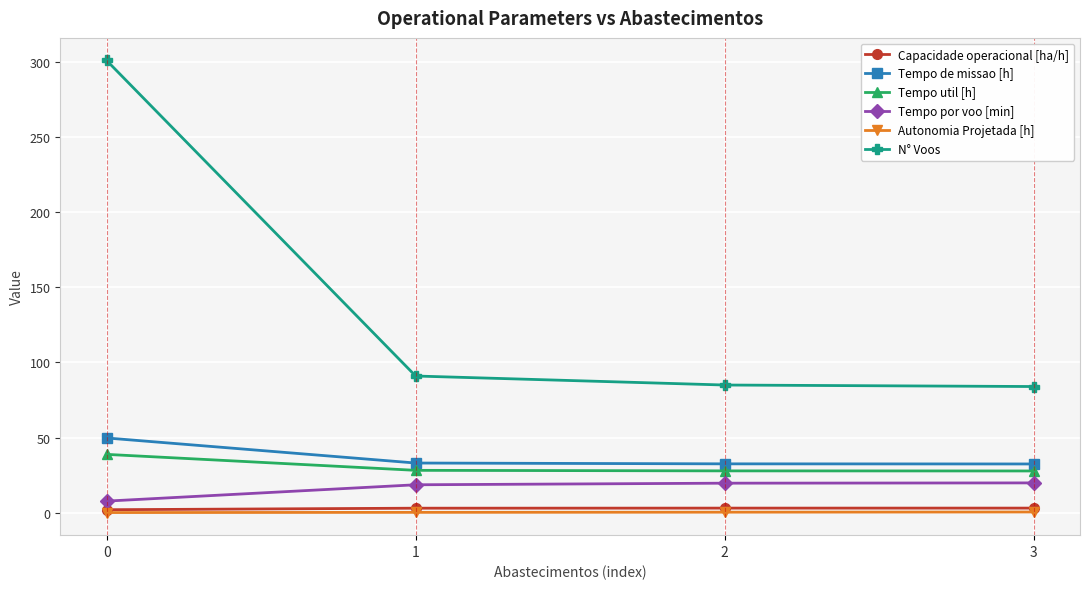

True or false: Capacidade operacional [ha/h] has more than 2 interior local peaks.

False